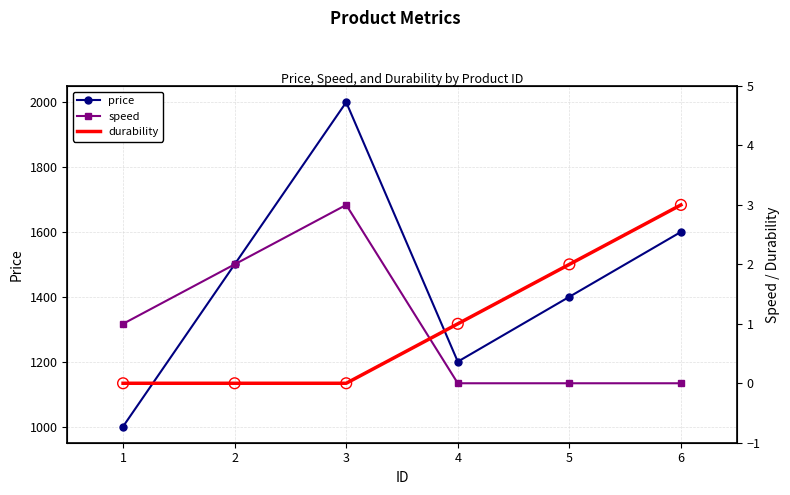

Which series has the widest spread of Y values?

price